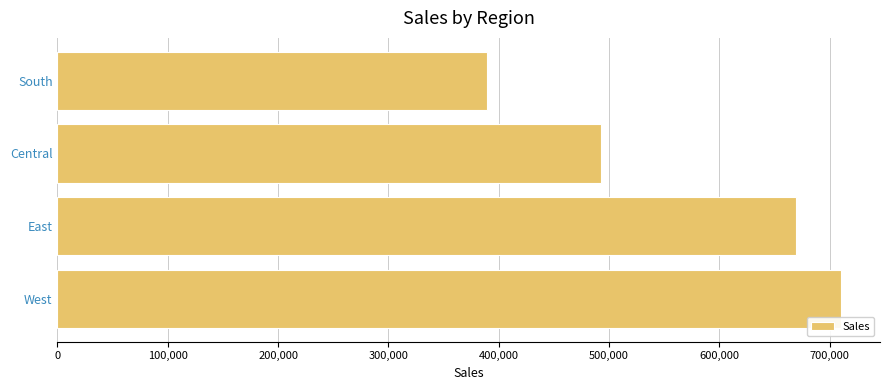

Where is the data nearest to the value 549685?

Central